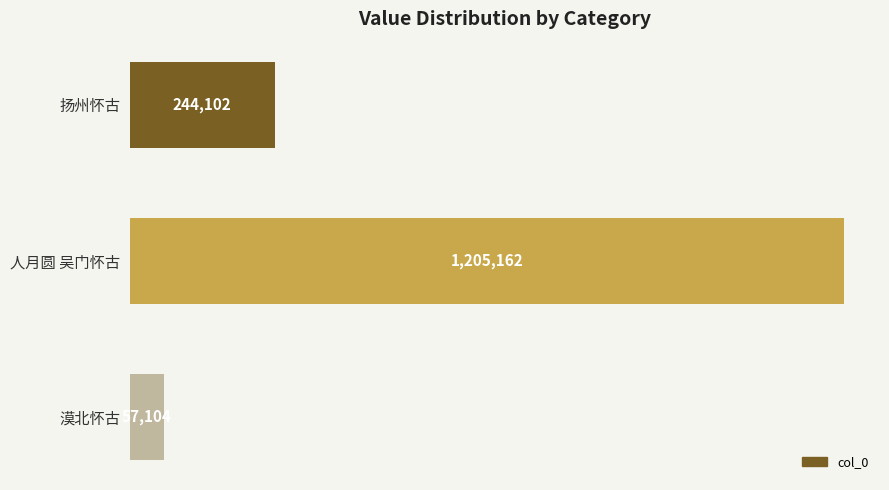

Rank the categories by value from highest to lowest.

人月圆 吴门怀古, 扬州怀古, 漠北怀古